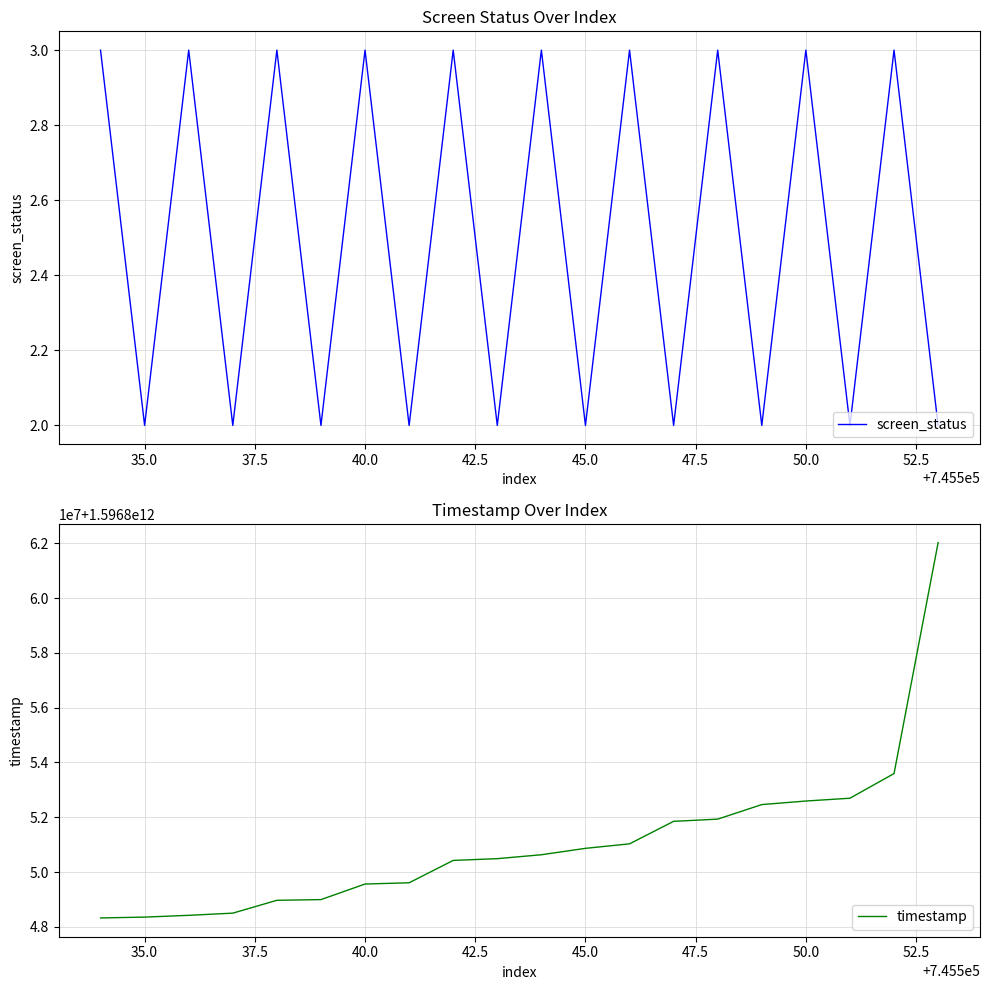

True or false: screen_status and timestamp cross at least once.

False